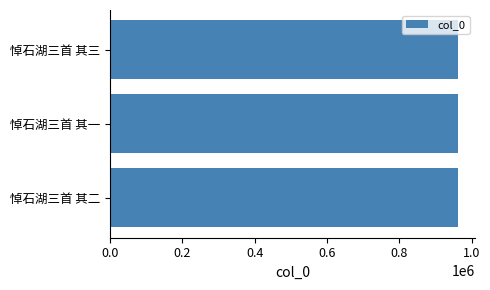

What is the average value?

962146